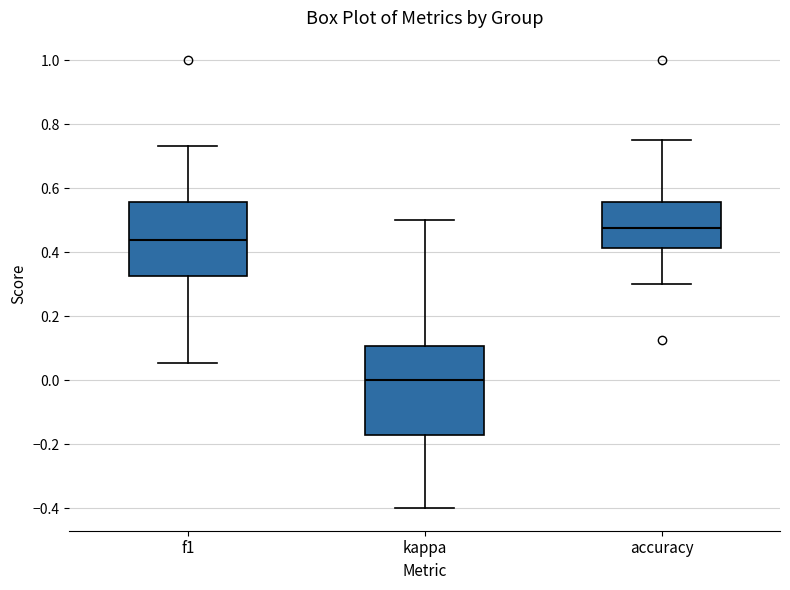

Where is the lower edge of the box for kappa on the y-axis? The values are not printed on the chart, so give them approximately, as read against the axis.

-0.16